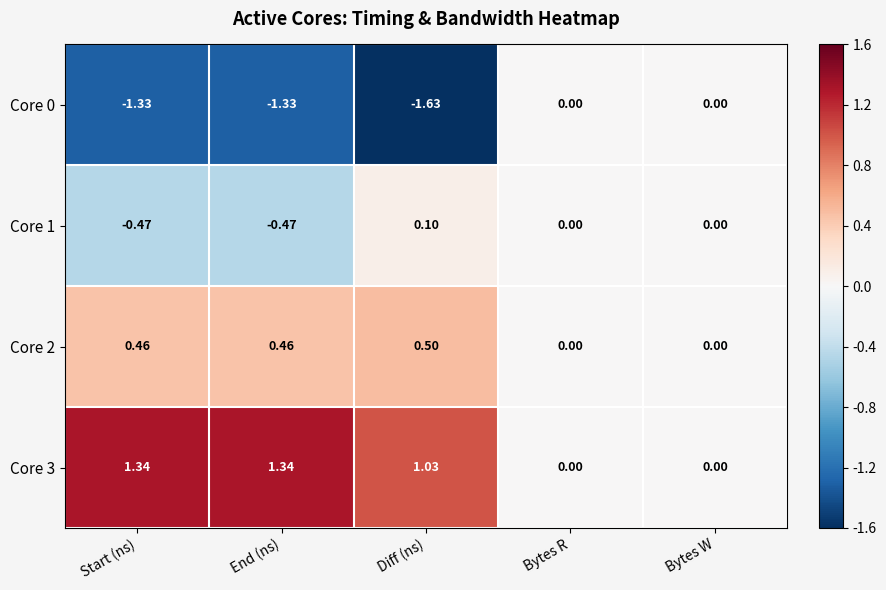

Which series changed the most between Diff (ns) and Bytes W?

Core 0